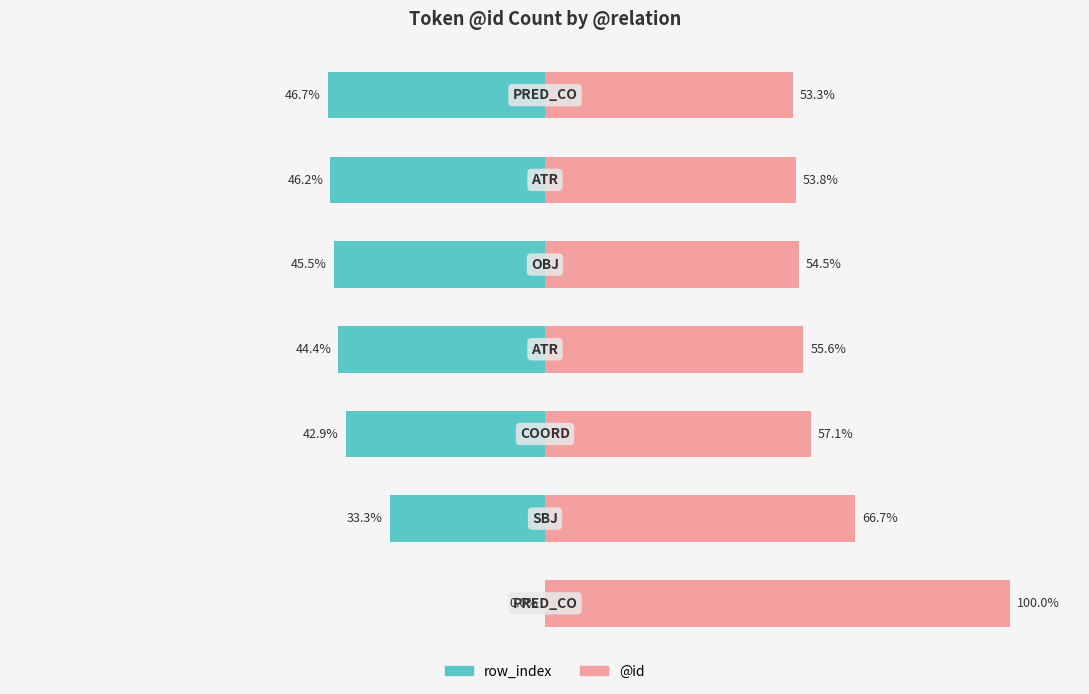

What is the sum of the row_index values at 5 and 6?

-92.8